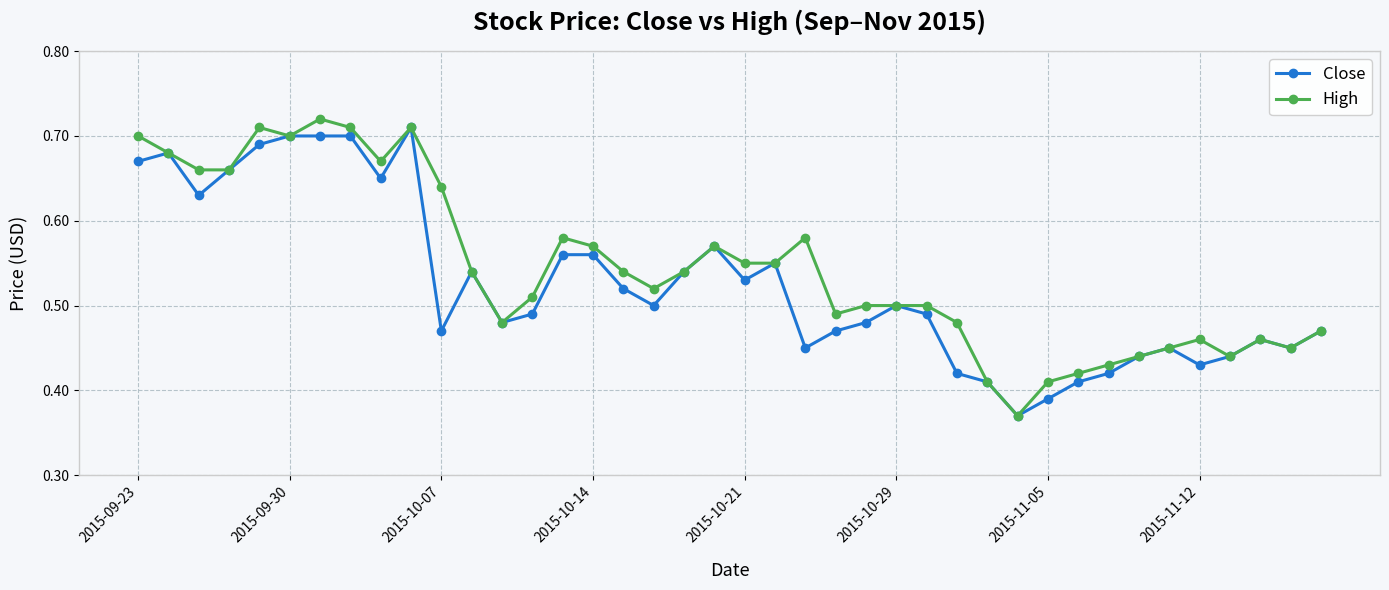

How many Close values are between 0 and 1?

40